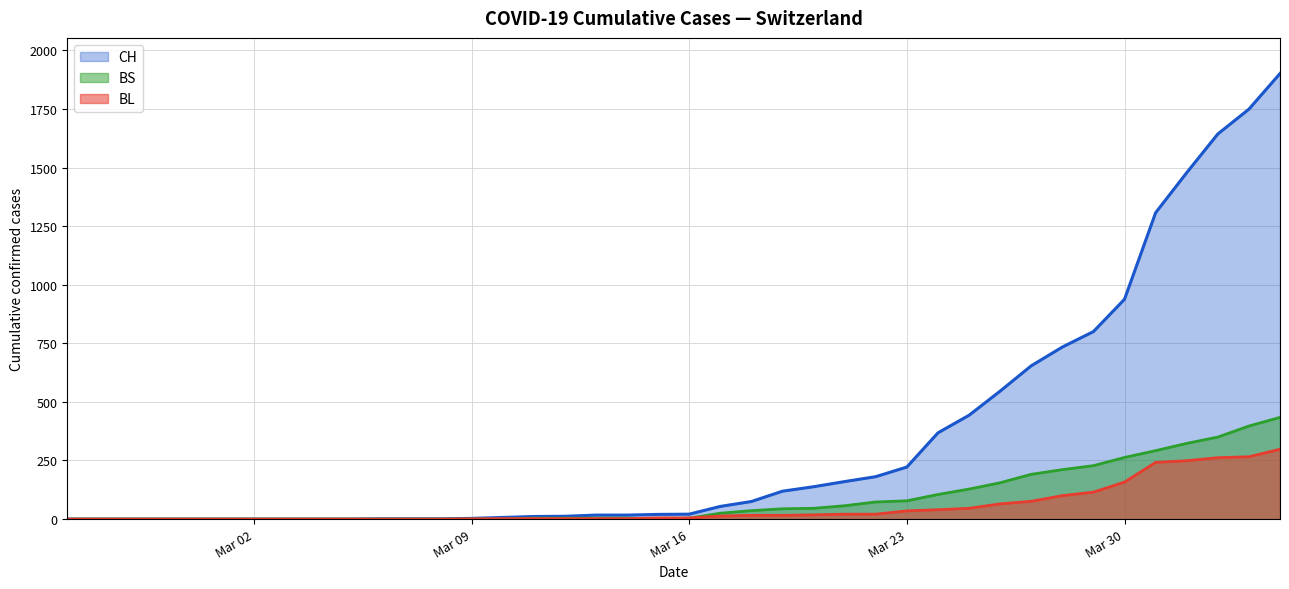

Which series has the widest spread of values?

CH